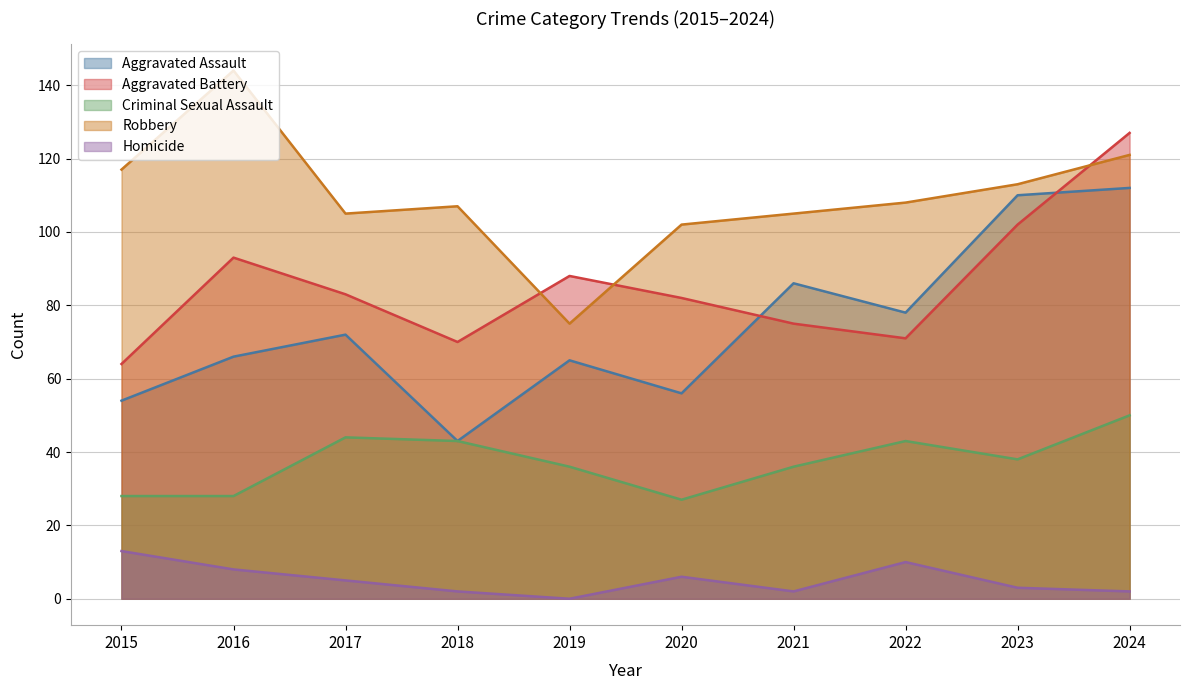

Reading left to right, extract all data points from this chart.

Aggravated Assault: 54	66	72	43	65	56	86	78	110	112
Aggravated Battery: 64	93	83	70	88	82	75	71	102	127
Criminal Sexual Assault: 28	28	44	43	36	27	36	43	38	50
Robbery: 117	144	105	107	75	102	105	108	113	121
Homicide: 13	8	5	2	0	6	2	10	3	2